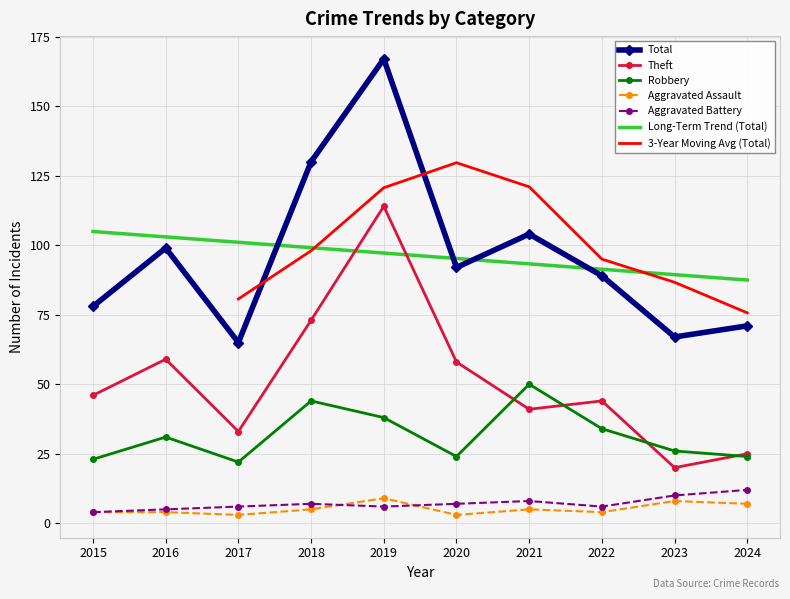

What is the total value across all series at 2024?

139